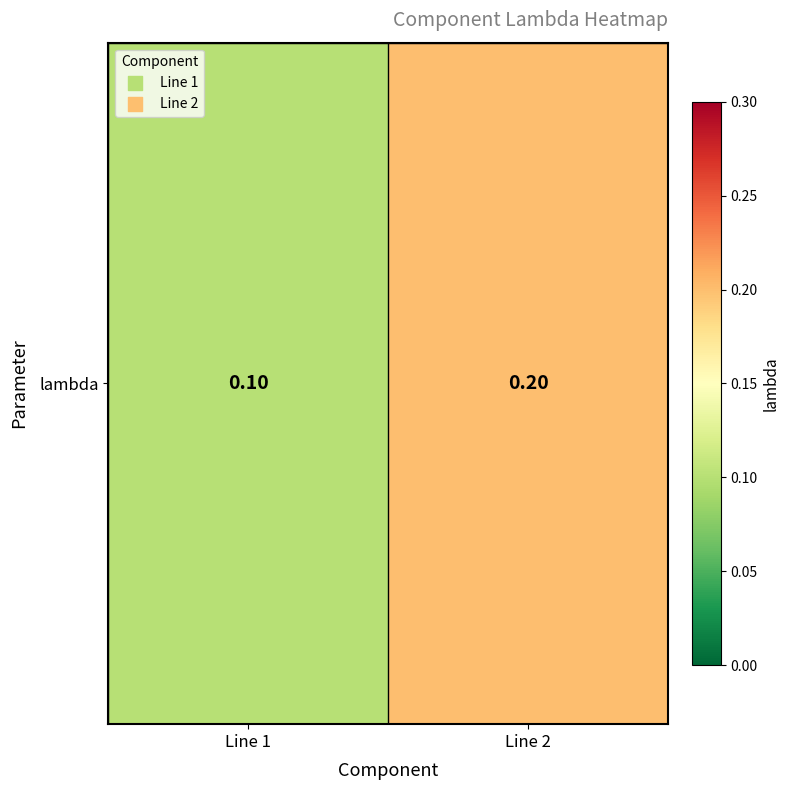

What is the sum of all values?

0.3